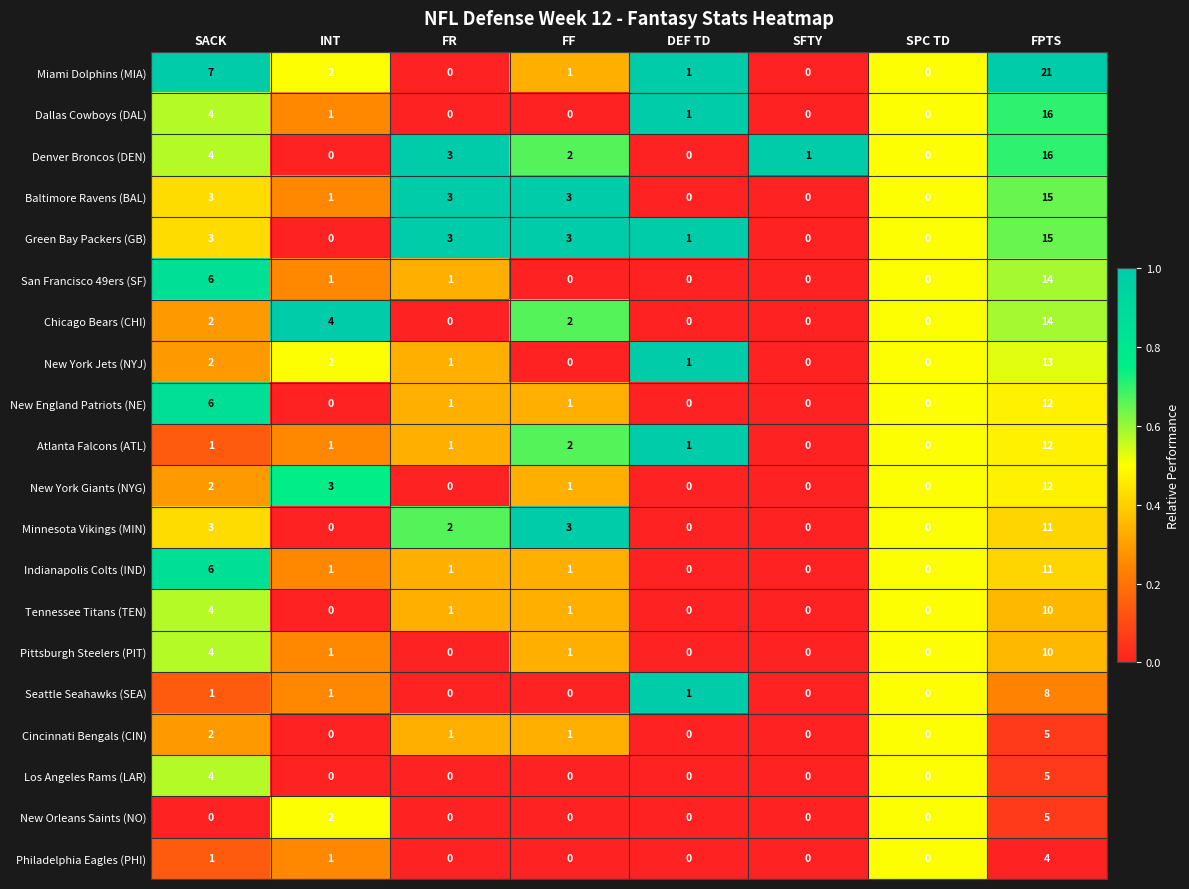

Which series has the largest total across all categories?

Miami Dolphins (MIA)